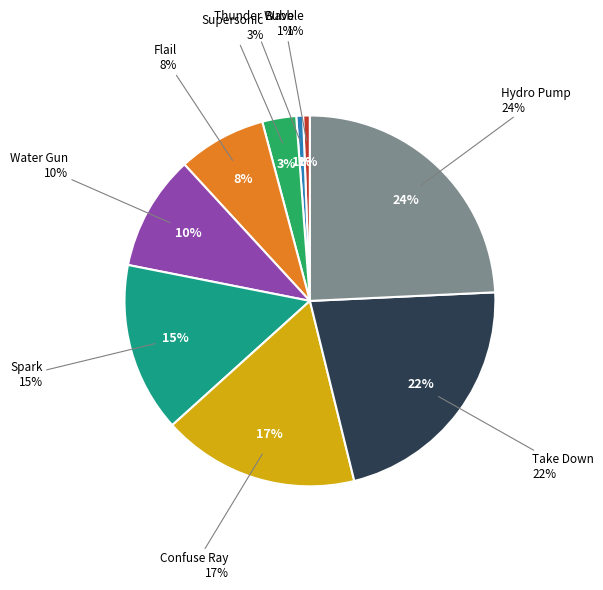

To the nearest percent, what is the average slice percentage?

11%